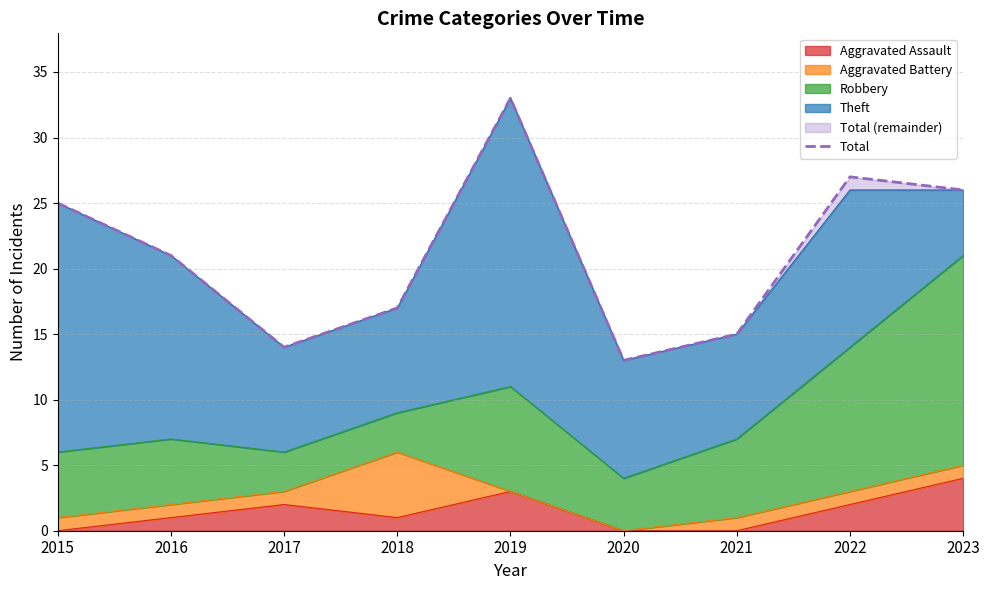

What is the greatest value displayed?

33